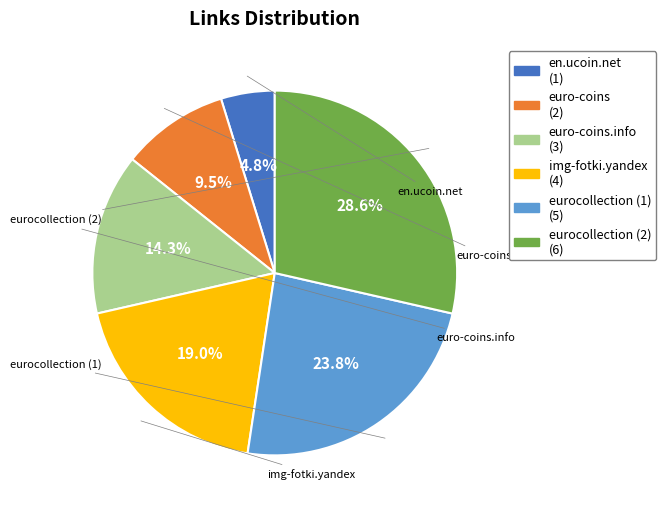

Does any single category account for the majority?

No